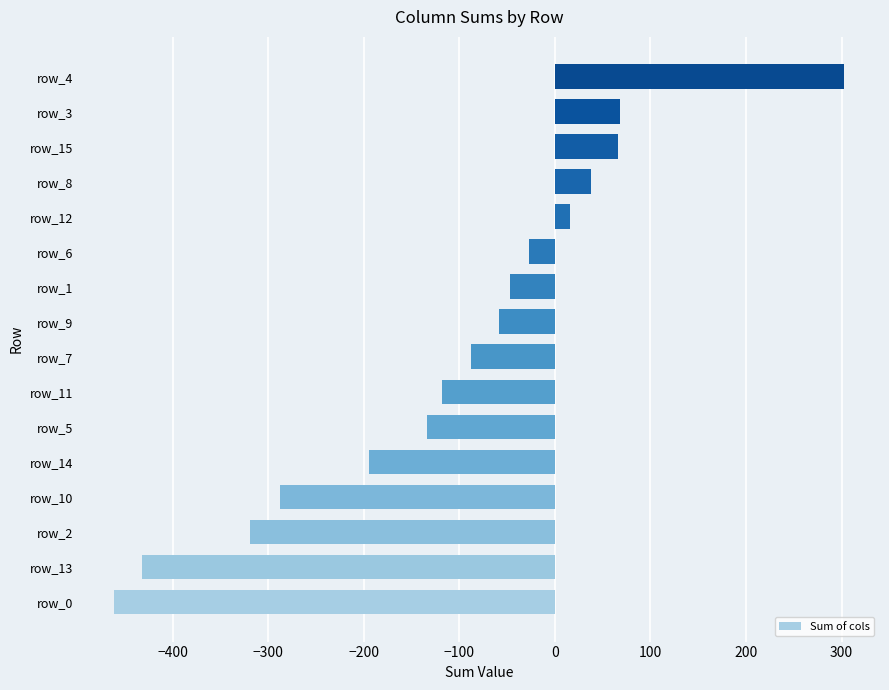

Is it true that the value at row_9 is -58?

True